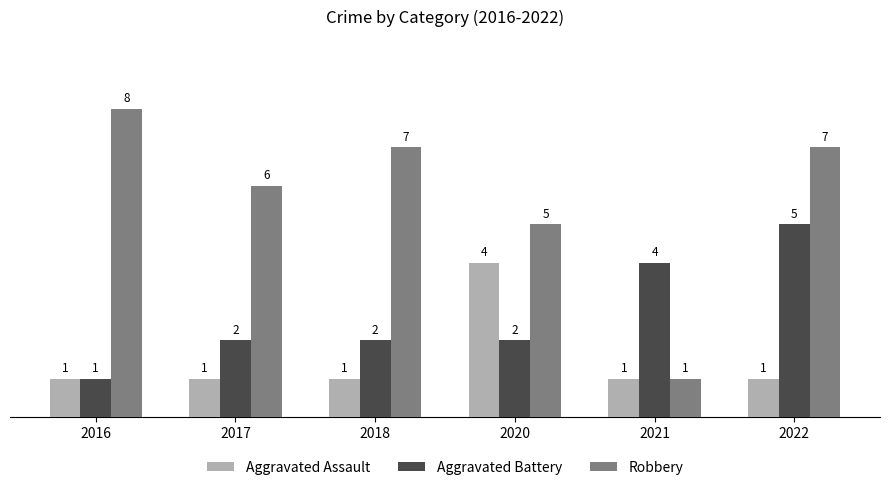

True or false: Aggravated Battery has a value of 3 at 2021.

False